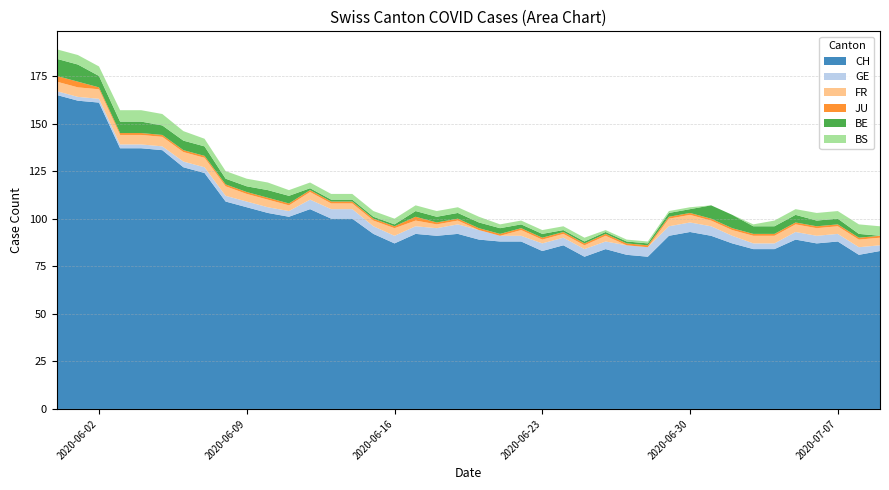

Reading right to left, extract all data points from this chart.

CH: 2020-07-09=83	2020-07-08=81	2020-07-07=88	2020-07-06=87	2020-07-05=89	2020-07-04=84	2020-07-03=84	2020-07-02=87	2020-07-01=91	2020-06-30=93	2020-06-29=91	2020-06-28=80	2020-06-27=81	2020-06-26=84	2020-06-25=80	2020-06-24=86	2020-06-23=83	2020-06-22=88	2020-06-21=88	2020-06-20=89	2020-06-19=92	2020-06-18=91	2020-06-17=92	2020-06-16=87	2020-06-15=92	2020-06-14=100	2020-06-13=100	2020-06-12=105	2020-06-11=101	2020-06-10=103	2020-06-09=106	2020-06-08=109	2020-06-07=124	2020-06-06=127	2020-06-05=136	2020-06-04=137	2020-06-03=137	2020-06-02=161	2020-06-01=162	2020-05-31=165
GE: 2020-07-09=3	2020-07-08=4	2020-07-07=4	2020-07-06=4	2020-07-05=4	2020-07-04=3	2020-07-03=3	2020-07-02=4	2020-07-01=5	2020-06-30=5	2020-06-29=5	2020-06-28=5	2020-06-27=5	2020-06-26=4	2020-06-25=4	2020-06-24=4	2020-06-23=4	2020-06-22=3	2020-06-21=3	2020-06-20=5	2020-06-19=5	2020-06-18=4	2020-06-17=4	2020-06-16=4	2020-06-15=4	2020-06-14=5	2020-06-13=5	2020-06-12=5	2020-06-11=3	2020-06-10=3	2020-06-09=3	2020-06-08=3	2020-06-07=3	2020-06-06=3	2020-06-05=2	2020-06-04=2	2020-06-03=2	2020-06-02=2	2020-06-01=2	2020-05-31=2
FR: 2020-07-09=4	2020-07-08=4	2020-07-07=4	2020-07-06=4	2020-07-05=4	2020-07-04=4	2020-07-03=4	2020-07-02=3	2020-07-01=3	2020-06-30=4	2020-06-29=4	2020-06-28=0	2020-06-27=0	2020-06-26=3	2020-06-25=2	2020-06-24=2	2020-06-23=2	2020-06-22=3	2020-06-21=0	2020-06-20=0	2020-06-19=2	2020-06-18=2	2020-06-17=3	2020-06-16=4	2020-06-15=3	2020-06-14=3	2020-06-13=3	2020-06-12=4	2020-06-11=3	2020-06-10=4	2020-06-09=4	2020-06-08=5	2020-06-07=5	2020-06-06=5	2020-06-05=5	2020-06-04=5	2020-06-03=5	2020-06-02=5	2020-06-01=5	2020-05-31=5
JU: 2020-07-09=1	2020-07-08=1	2020-07-07=1	2020-07-06=1	2020-07-05=1	2020-07-04=1	2020-07-03=1	2020-07-02=1	2020-07-01=1	2020-06-30=1	2020-06-29=1	2020-06-28=1	2020-06-27=1	2020-06-26=1	2020-06-25=1	2020-06-24=1	2020-06-23=1	2020-06-22=1	2020-06-21=1	2020-06-20=1	2020-06-19=1	2020-06-18=1	2020-06-17=2	2020-06-16=1	2020-06-15=1	2020-06-14=1	2020-06-13=1	2020-06-12=1	2020-06-11=1	2020-06-10=1	2020-06-09=1	2020-06-08=1	2020-06-07=1	2020-06-06=1	2020-06-05=1	2020-06-04=1	2020-06-03=1	2020-06-02=1	2020-06-01=3	2020-05-31=3
BE: 2020-07-09=0	2020-07-08=2	2020-07-07=3	2020-07-06=3	2020-07-05=4	2020-07-04=4	2020-07-03=4	2020-07-02=7	2020-07-01=7	2020-06-30=2	2020-06-29=2	2020-06-28=1	2020-06-27=1	2020-06-26=1	2020-06-25=1	2020-06-24=1	2020-06-23=2	2020-06-22=2	2020-06-21=3	2020-06-20=3	2020-06-19=3	2020-06-18=3	2020-06-17=3	2020-06-16=1	2020-06-15=1	2020-06-14=1	2020-06-13=1	2020-06-12=1	2020-06-11=4	2020-06-10=4	2020-06-09=3	2020-06-08=3	2020-06-07=5	2020-06-06=5	2020-06-05=5	2020-06-04=6	2020-06-03=6	2020-06-02=6	2020-06-01=9	2020-05-31=9
BS: 2020-07-09=5	2020-07-08=5	2020-07-07=4	2020-07-06=4	2020-07-05=3	2020-07-04=3	2020-07-03=1	2020-07-02=0	2020-07-01=0	2020-06-30=1	2020-06-29=1	2020-06-28=1	2020-06-27=1	2020-06-26=1	2020-06-25=2	2020-06-24=2	2020-06-23=2	2020-06-22=2	2020-06-21=2	2020-06-20=3	2020-06-19=3	2020-06-18=3	2020-06-17=3	2020-06-16=3	2020-06-15=3	2020-06-14=3	2020-06-13=3	2020-06-12=3	2020-06-11=3	2020-06-10=4	2020-06-09=4	2020-06-08=4	2020-06-07=4	2020-06-06=5	2020-06-05=6	2020-06-04=6	2020-06-03=6	2020-06-02=5	2020-06-01=5	2020-05-31=5